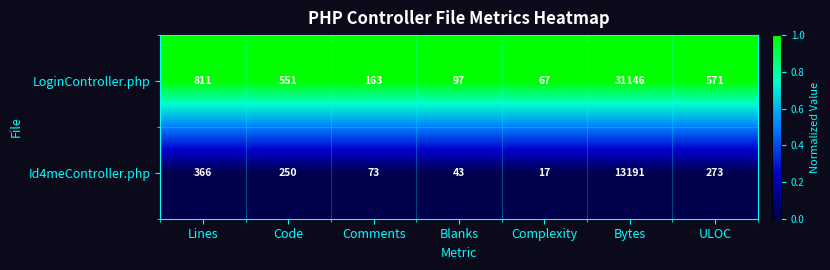

Reading right to left, list all the values displayed in this chart.

LoginController.php: 571	31146	67	97	163	551	811
Id4meController.php: 273	13191	17	43	73	250	366